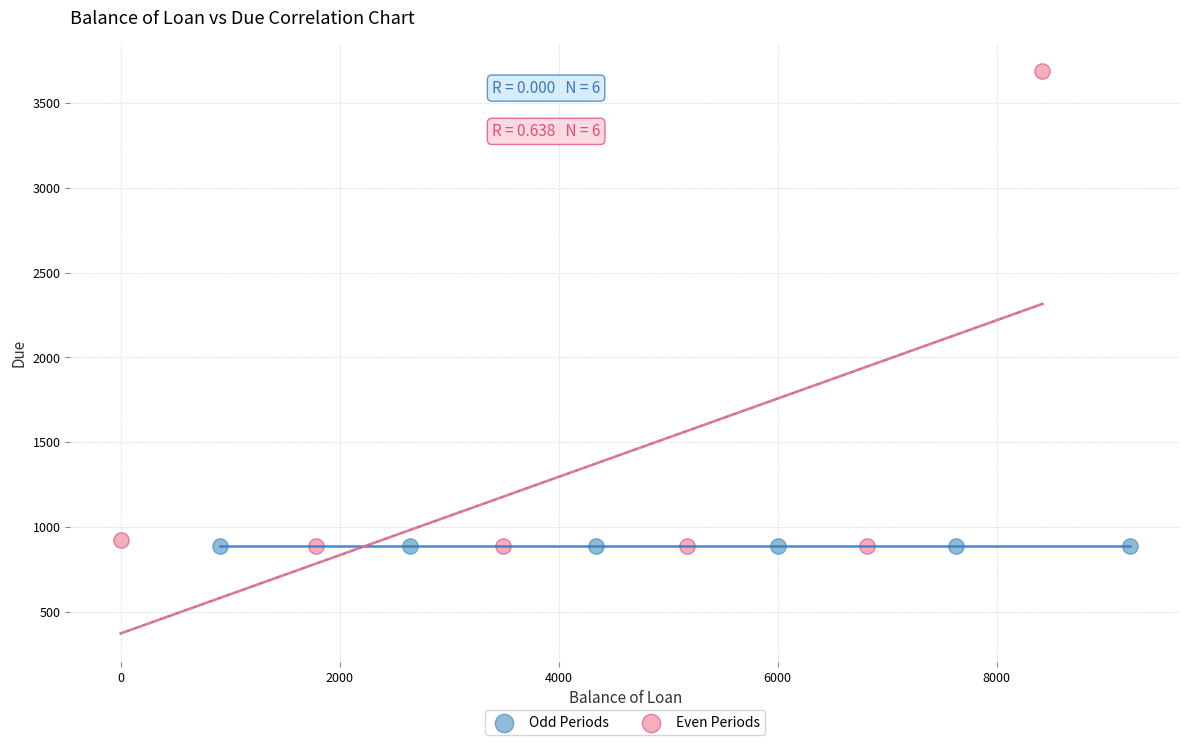

Which series contains the highest Y value?

Even Periods